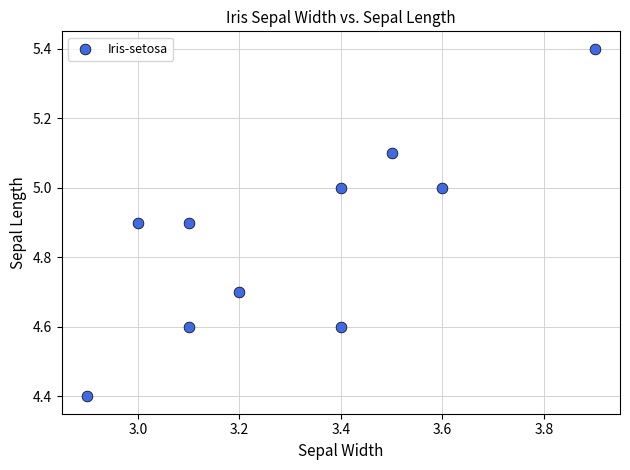

What Y value in the scatter plot is closest to 4?

4.4